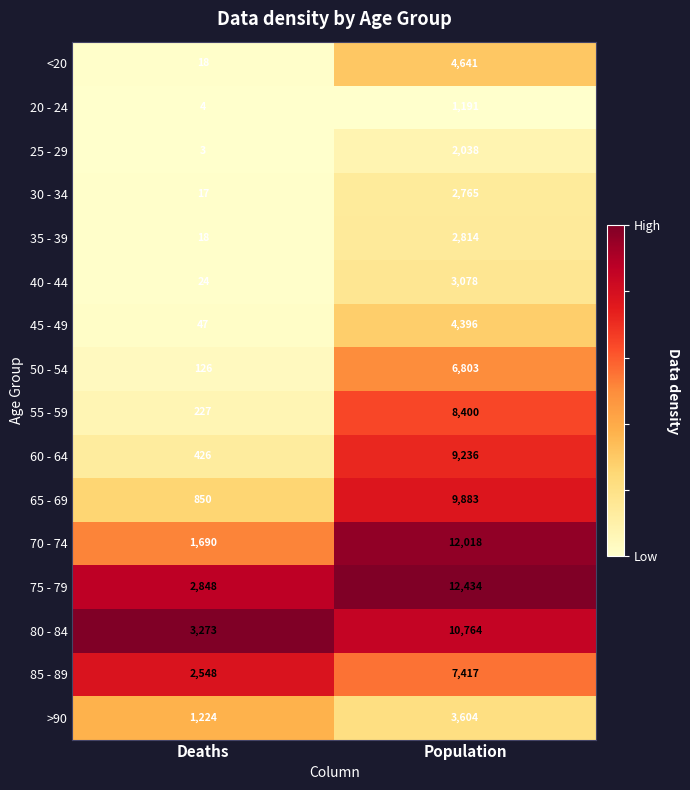

Between Deaths and Population, which series saw the biggest shift?

70 - 74